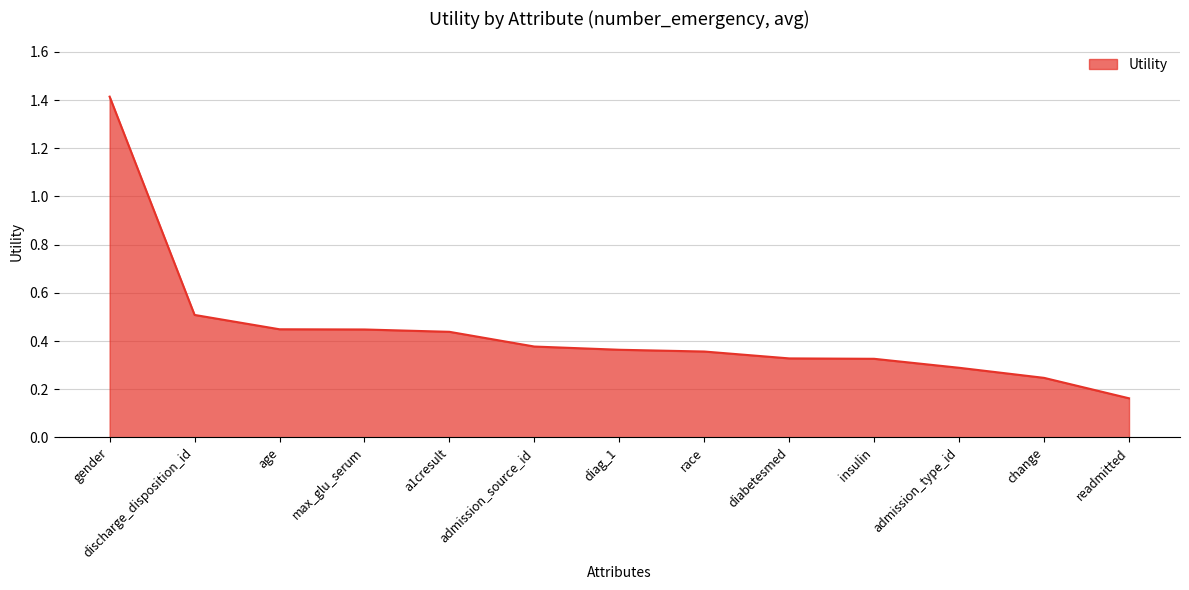

What position from the right is diabetesmed?

5